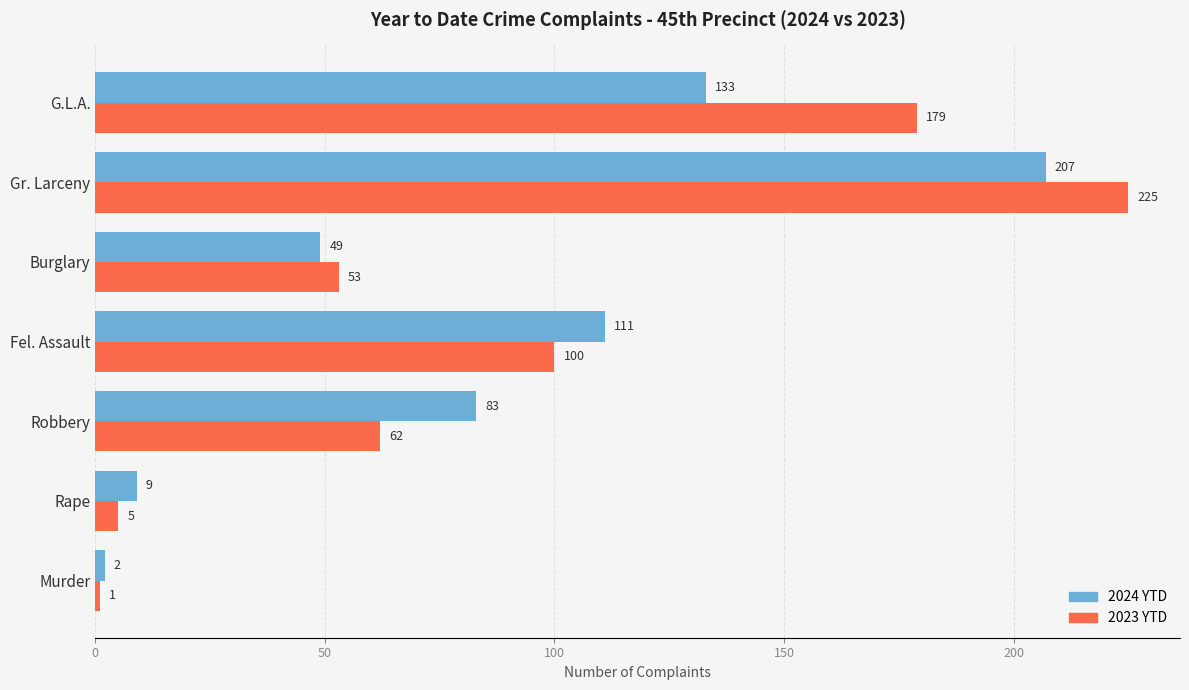

At which label is 2024 YTD closest to 104?

Fel. Assault